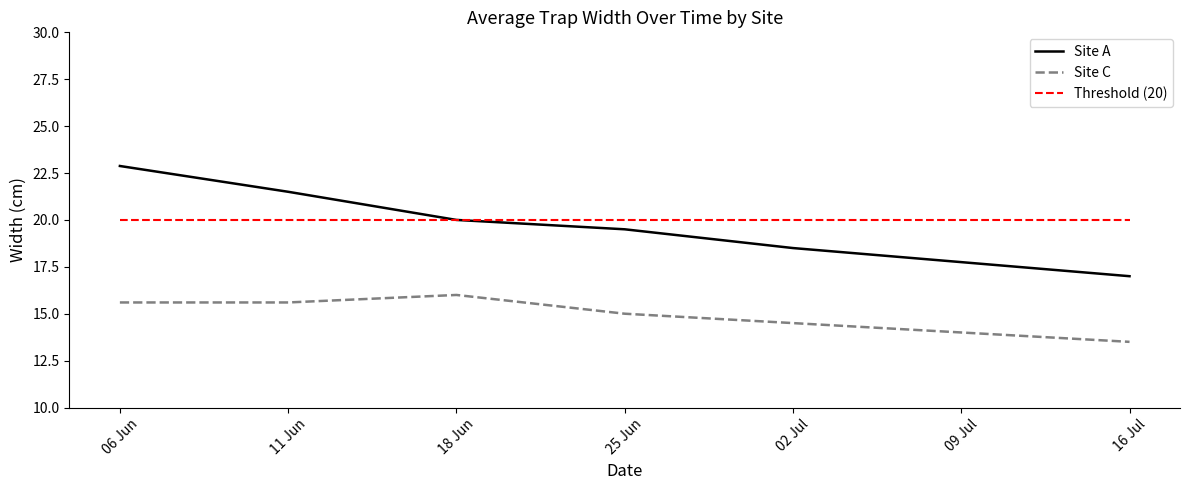

What are all the series names shown in the legend?

Site A, Site C, Threshold (20)